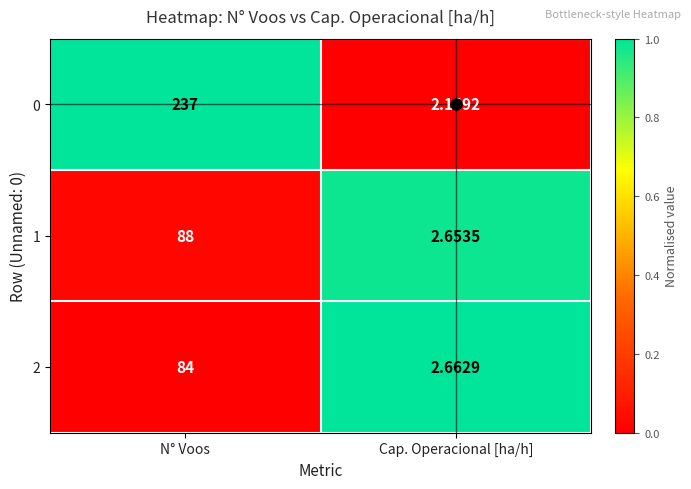

At which label does 2 reach its peak?

N° Voos